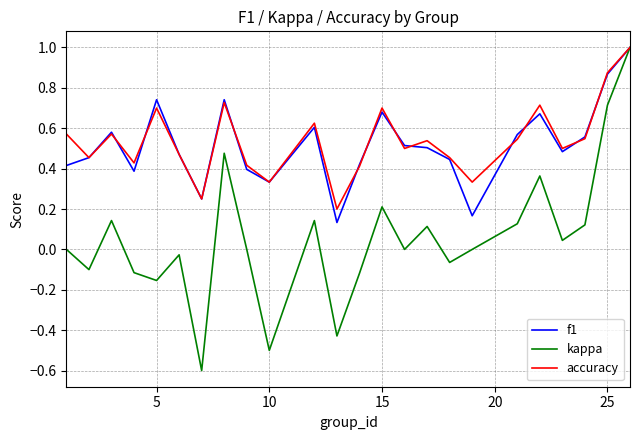

What is the maximum value shown in the chart?

1.0